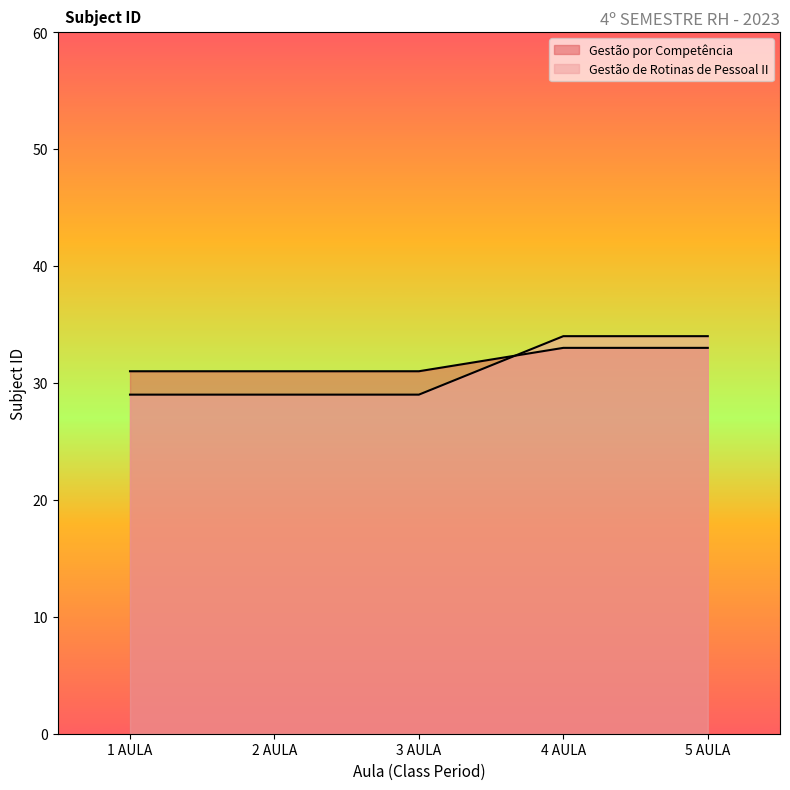

Which category has the highest value in the Gestão por Competência series?

4 AULA